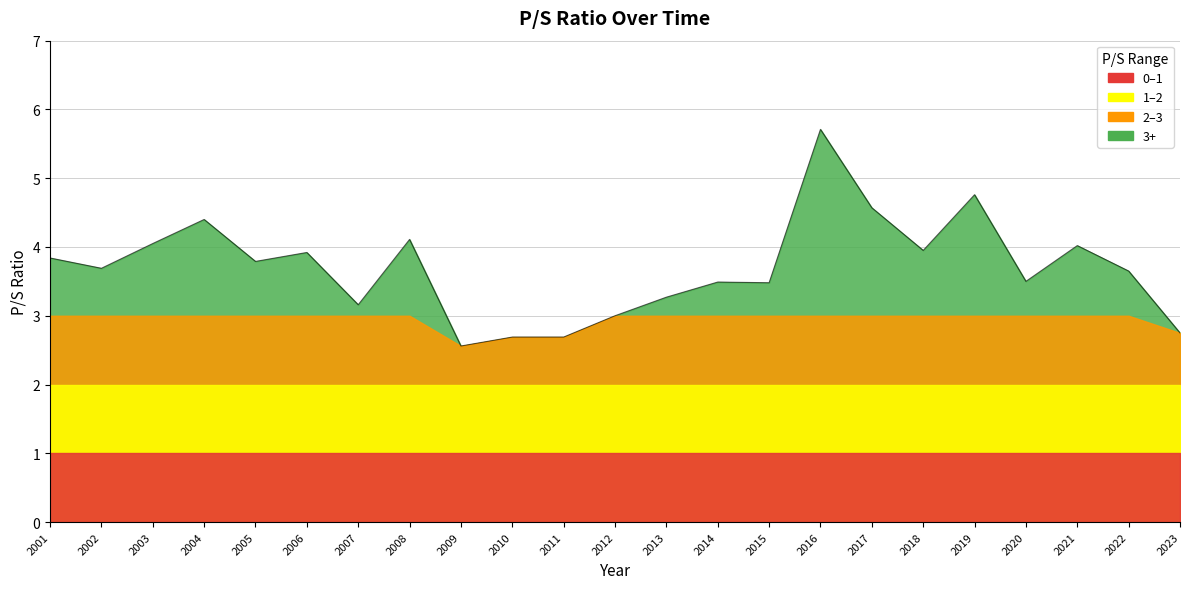

Approximately how many times larger is the value at 2003 compared to 2010?

1.5